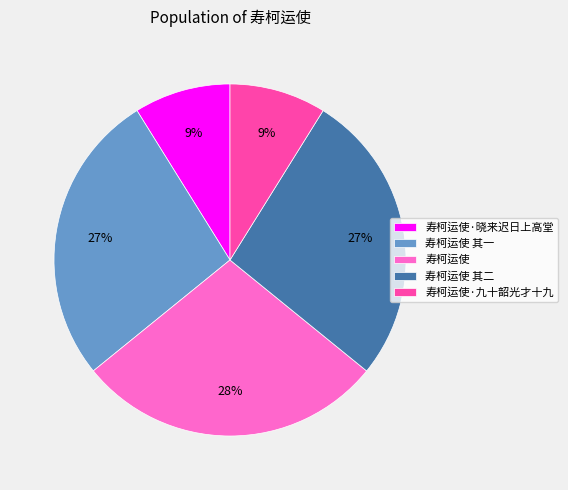

To the nearest percent, what is the difference between the largest and smallest slice percentages?

19%